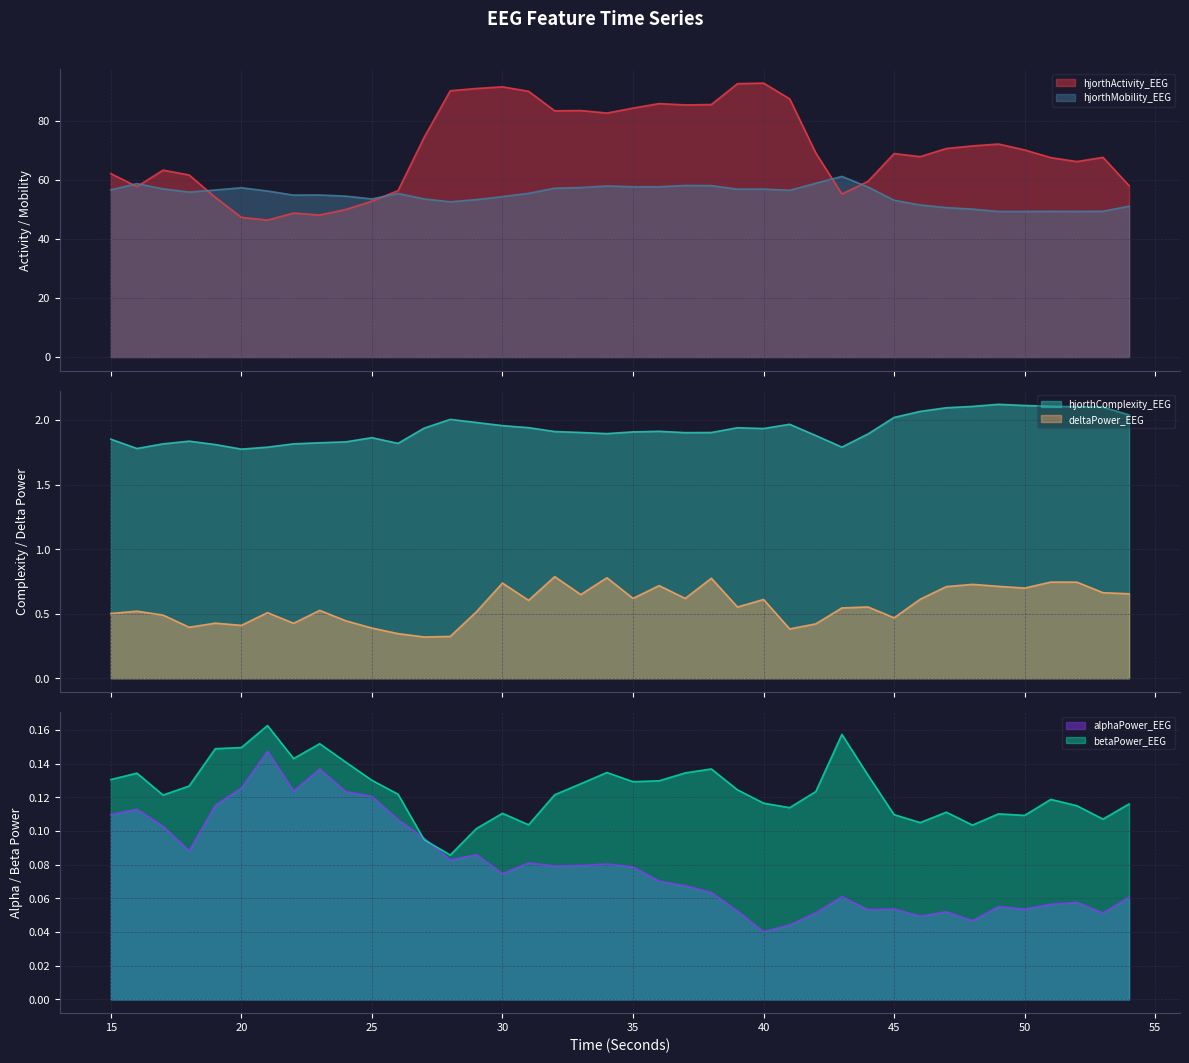

True or false: alphaPower_EEG has a value of 0.0 at 35.

False